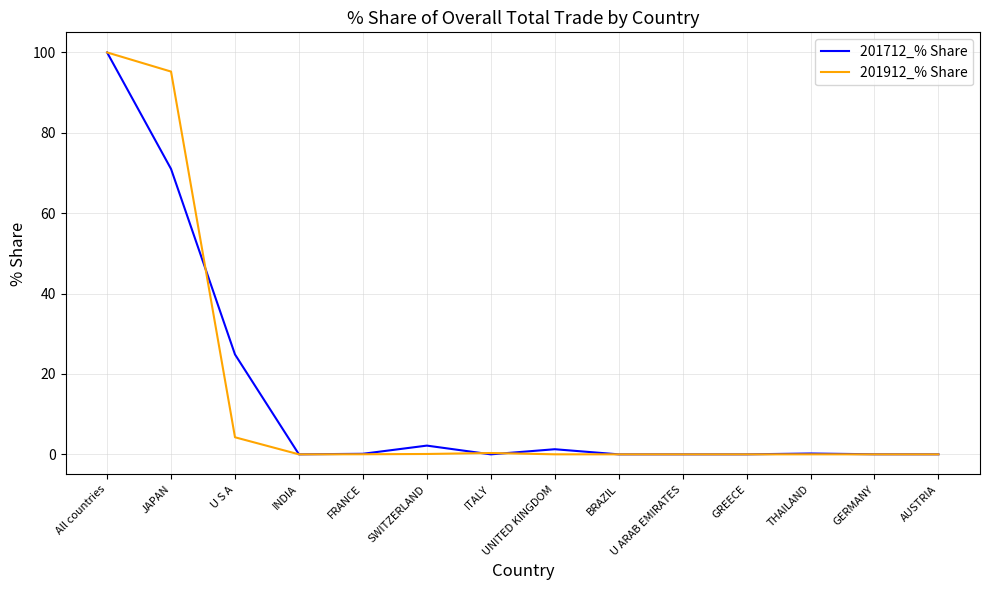

What is the difference between the maximum and minimum values in the 201712_% Share series?

100.0